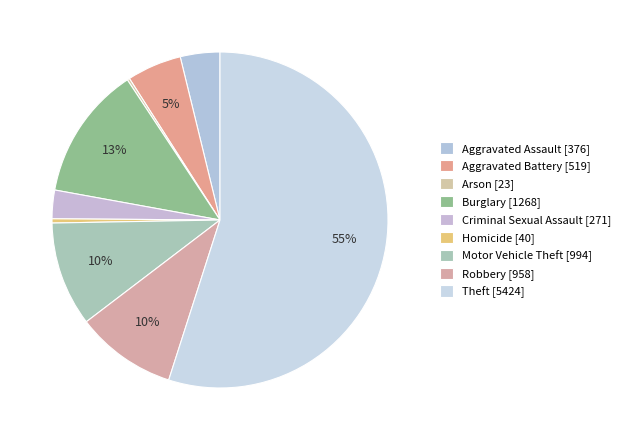

Rank the categories by value from highest to lowest.

Theft, Burglary, Motor Vehicle Theft, Robbery, Aggravated Battery, Aggravated Assault, Criminal Sexual Assault, Homicide, Arson